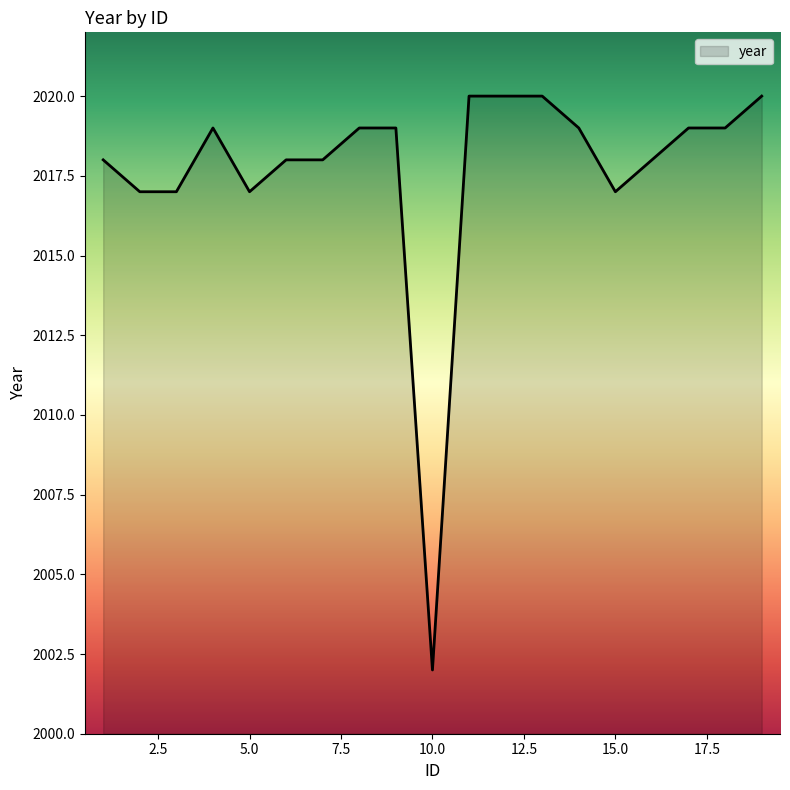

What is the minimum value shown in the chart?

2002